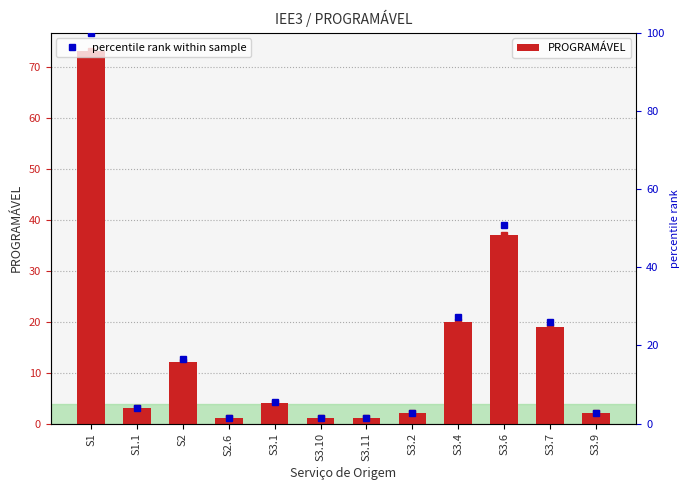

What is the approximate value of PROGRAMÁVEL at S3.1?

4